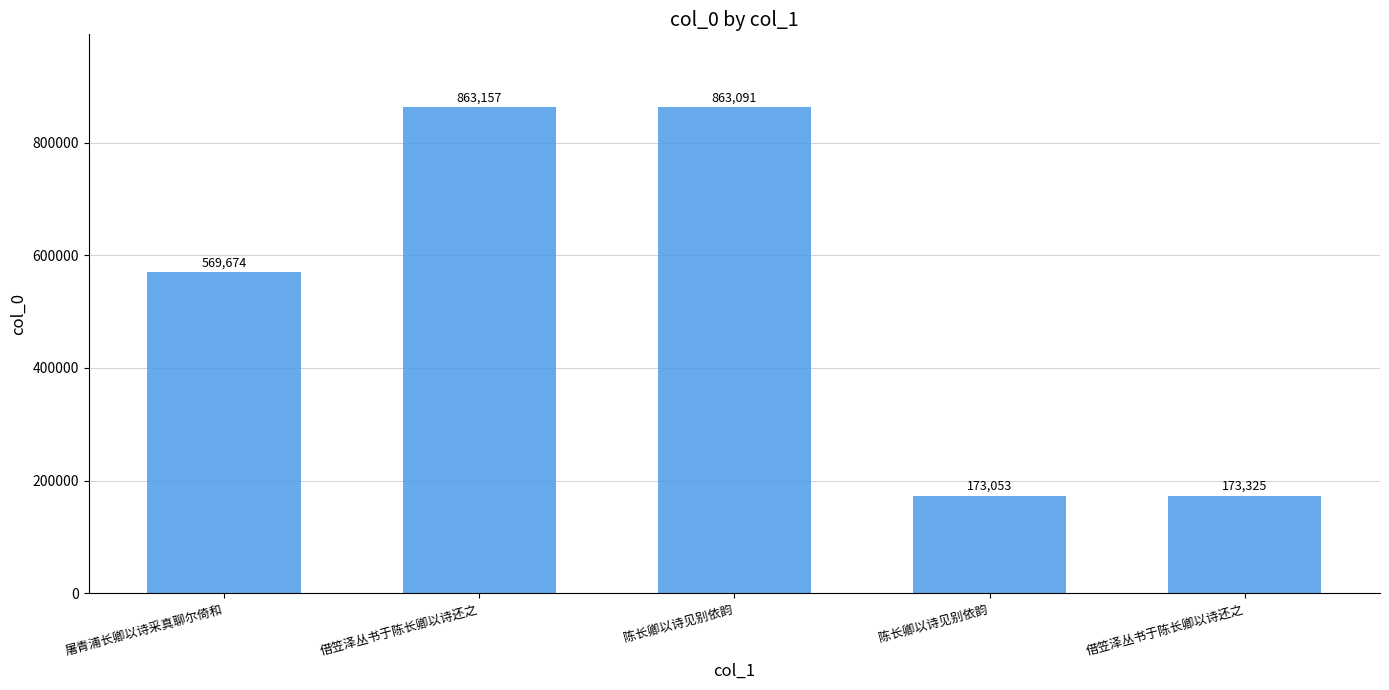

Rank the categories by value from highest to lowest.

借笠泽丛书于陈长卿以诗还之, 陈长卿以诗见别依韵, 屠青浦长卿以诗采真聊尔倚和, 借笠泽丛书于陈长卿以诗还之, 陈长卿以诗见别依韵